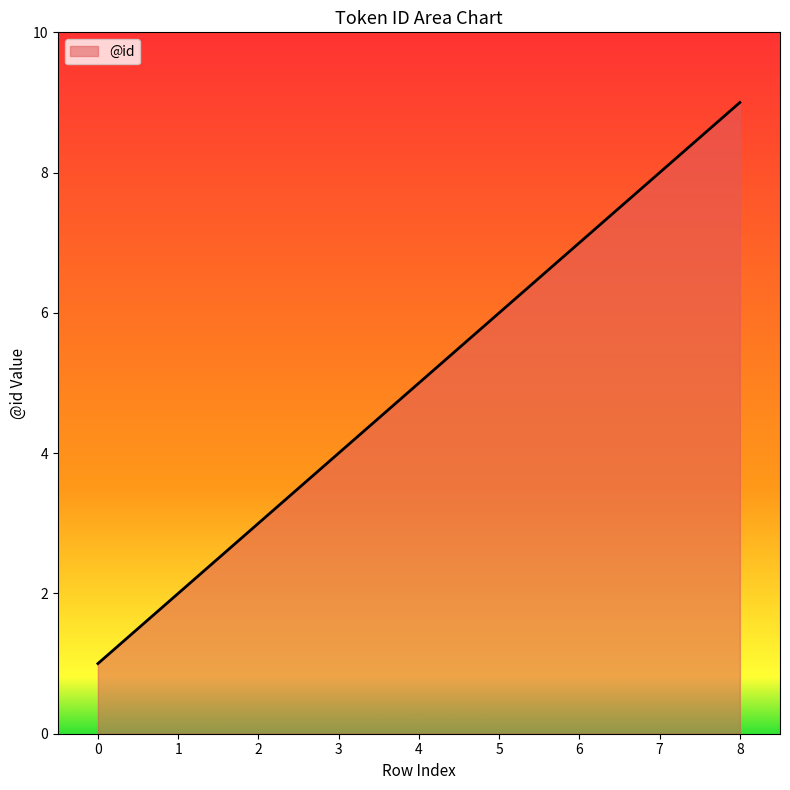

Count the number of data series in this chart.

1